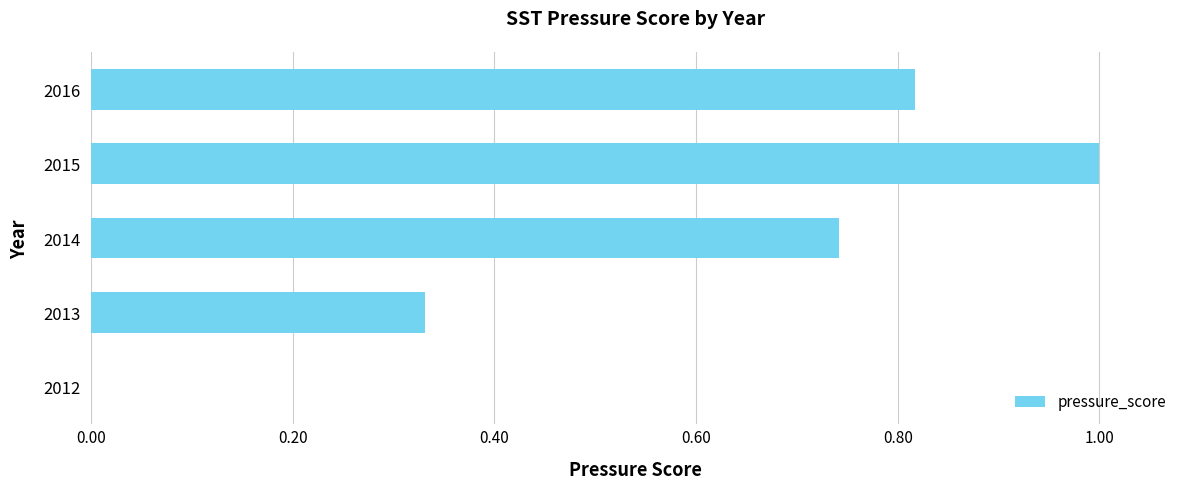

What is the greatest value displayed?

1.0